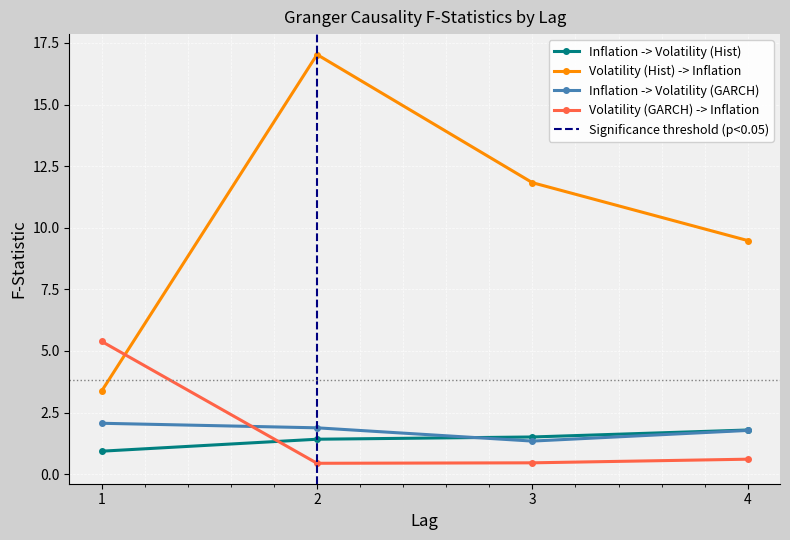

True or false: Inflation -> Volatility (Hist) and Volatility (Hist) -> Inflation cross at least once.

False